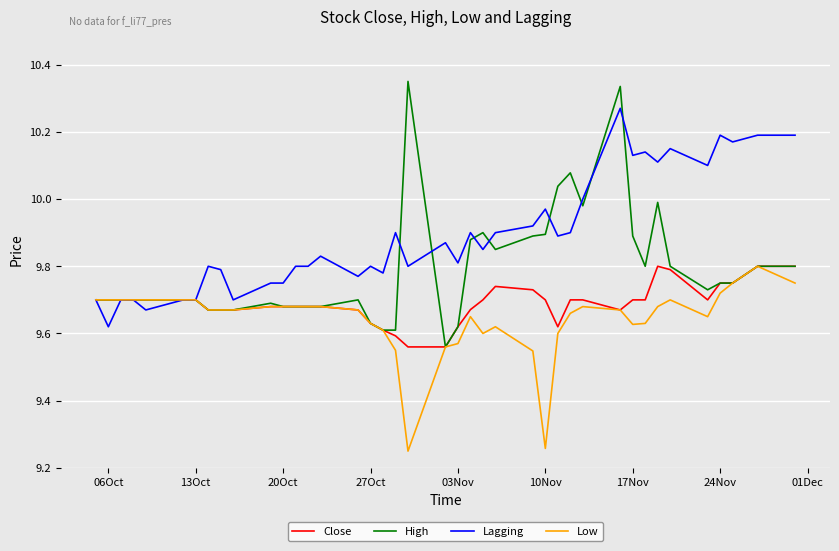

Count the number of categories in the chart.

40